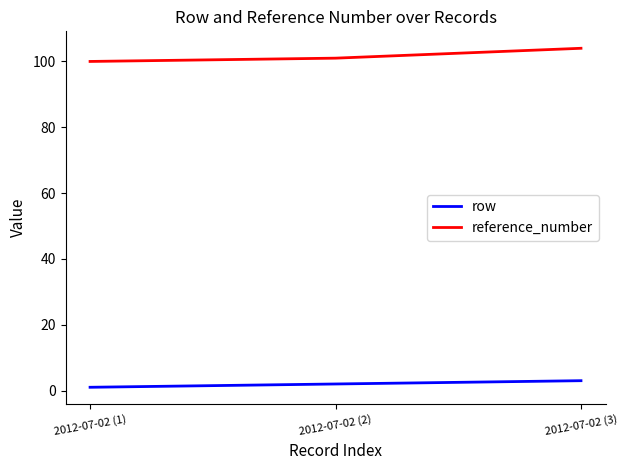

How many values in the reference_number series are below 101?

1